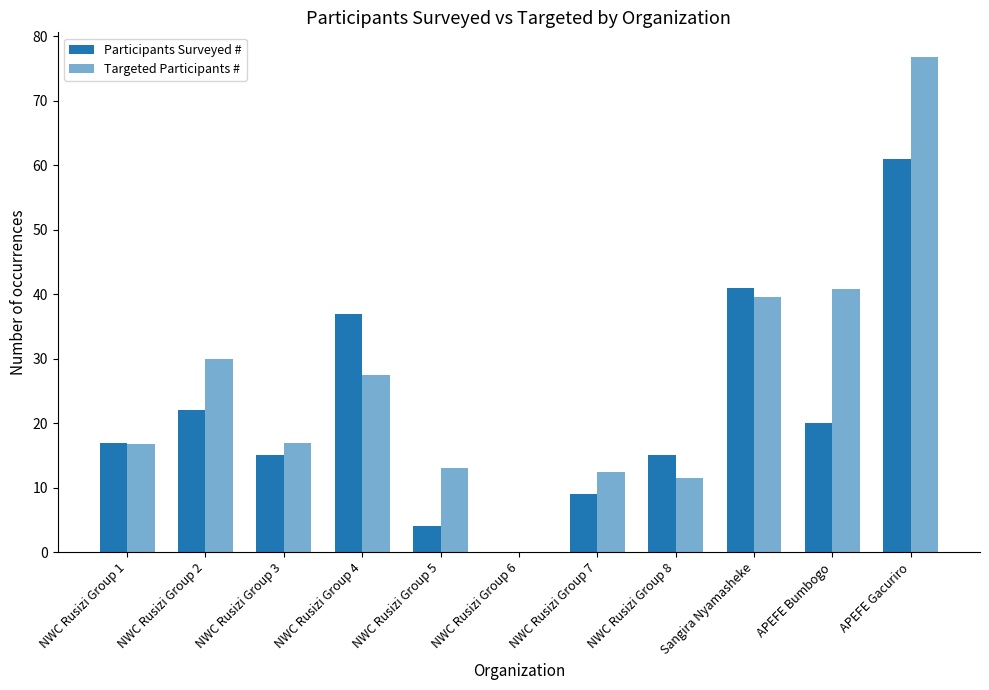

At how many categories does at least one series exceed 34?

4